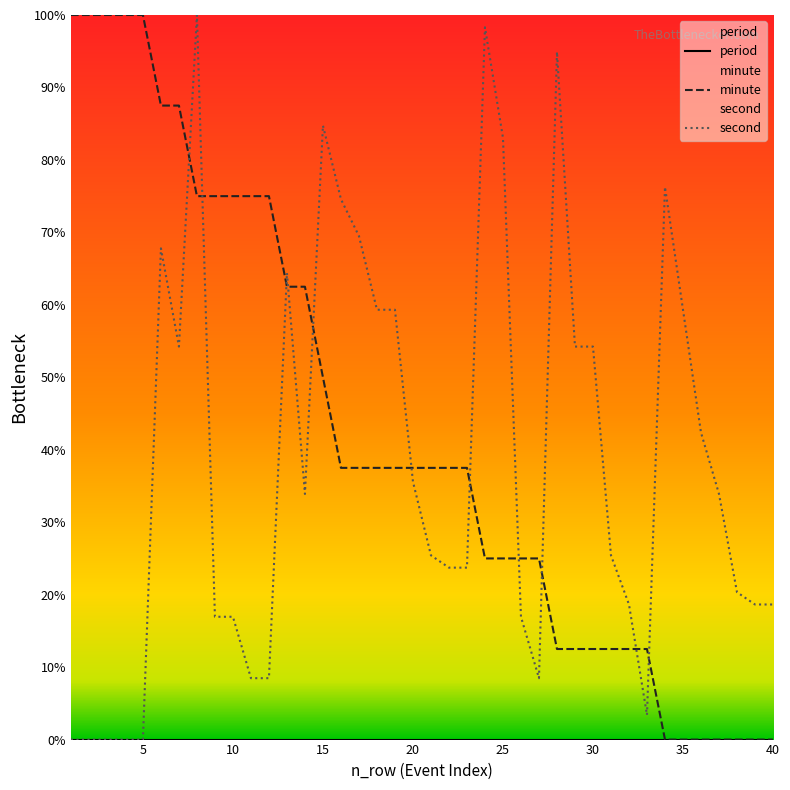

How many values in the second series exceed 33?

20